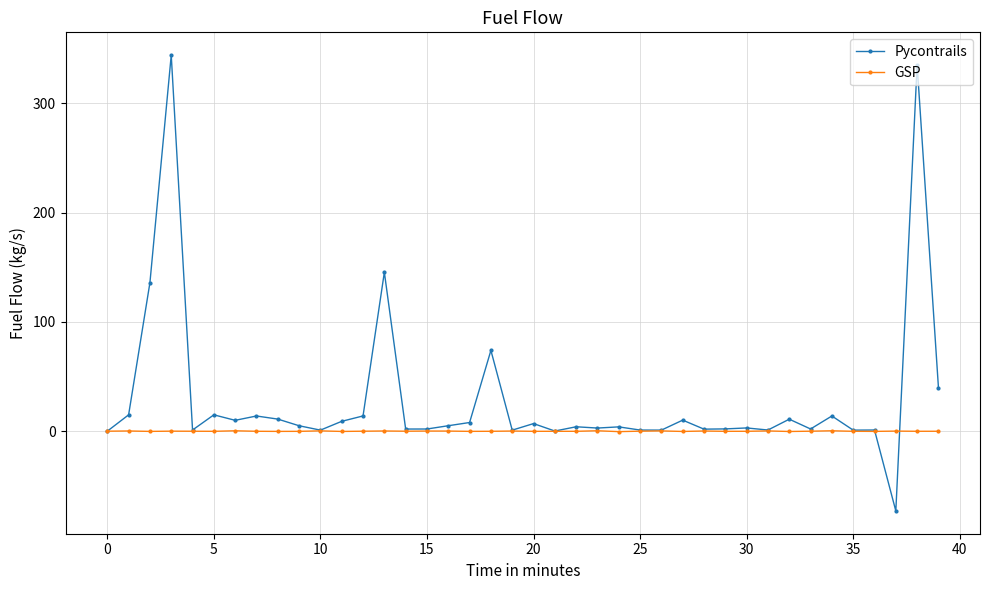

True or false: GSP has more than 1 interior local peaks.

True